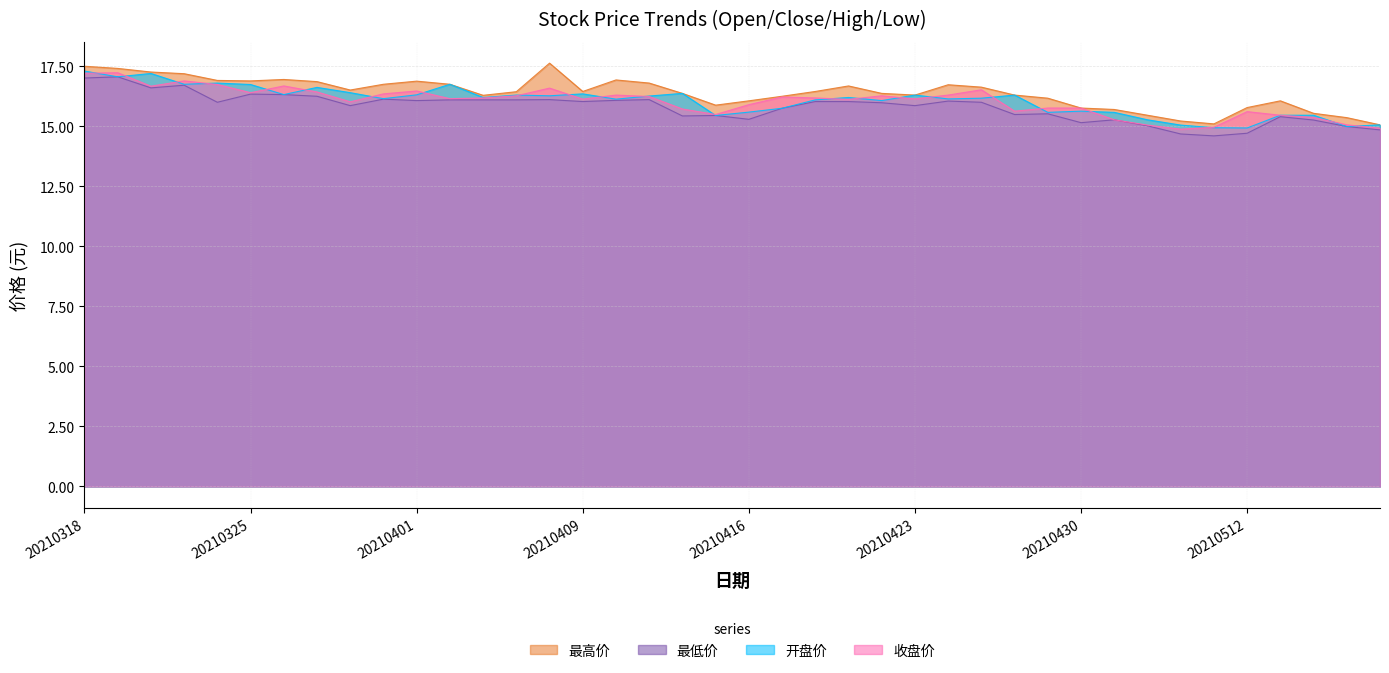

What is the value of the 收盘价 point at the 40th from the left?

14.9